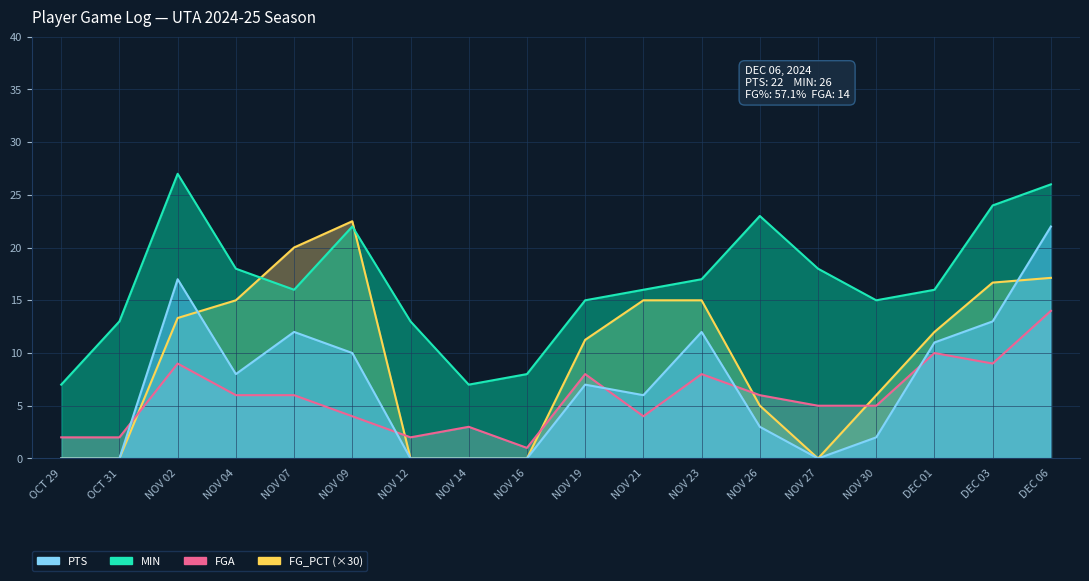

How many values in the MIN series exceed 16?

8